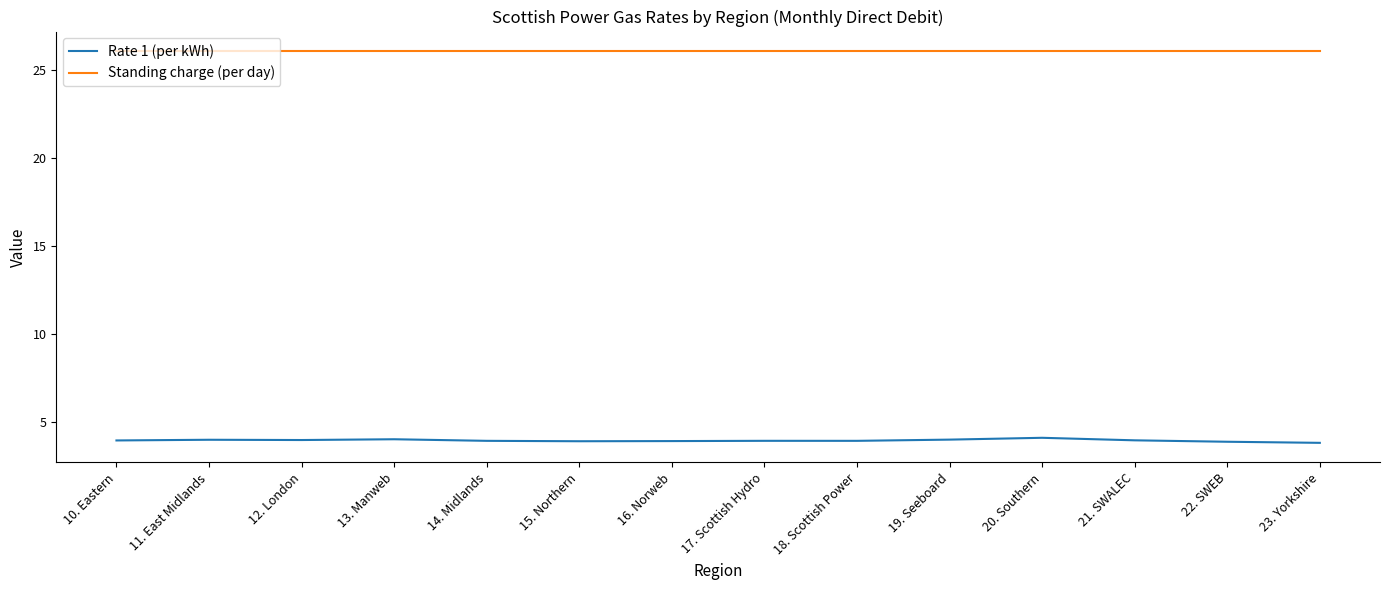

What is the smallest value displayed?

3.8